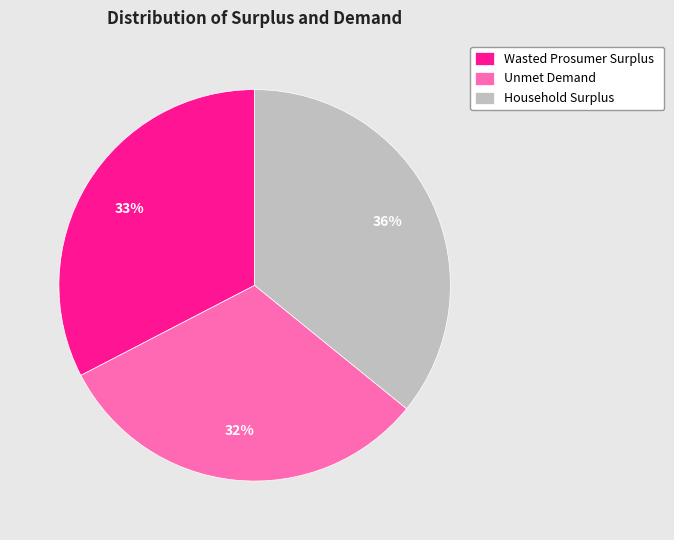

Which has a higher value, Household Surplus or Unmet Demand?

Household Surplus